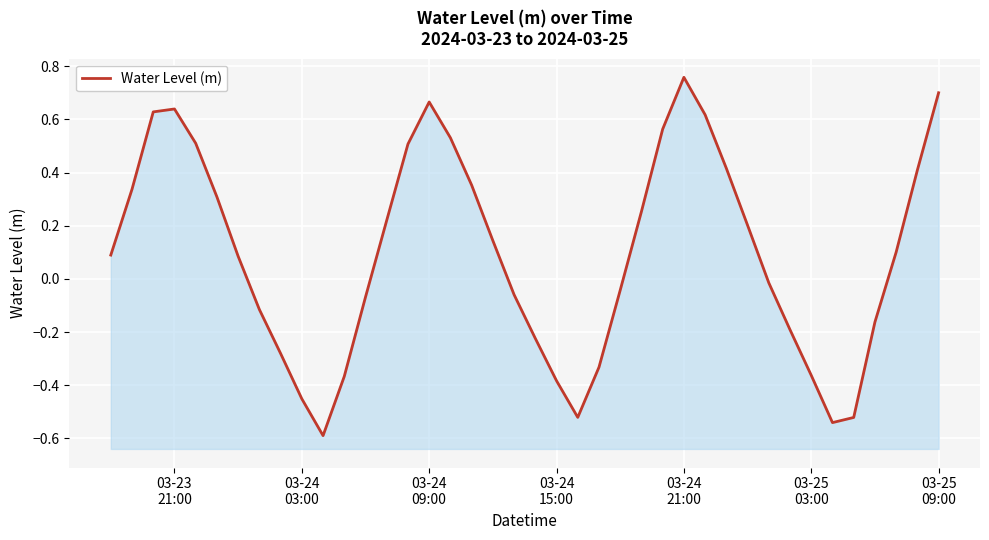

How many interior local valleys (lower than both neighbors) does the data have?

3